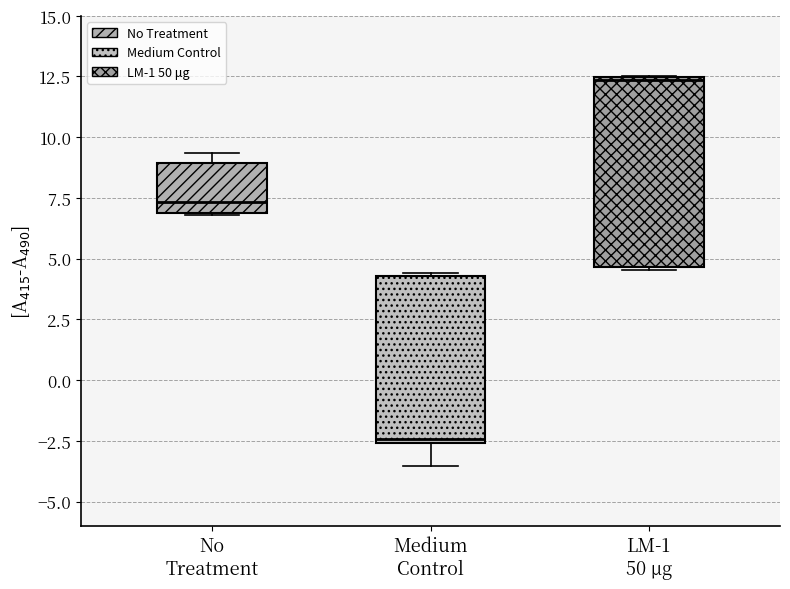

Where is the upper edge of the box for Medium Control on the y-axis? The values are not printed on the chart, so give them approximately, as read against the axis.

4.5